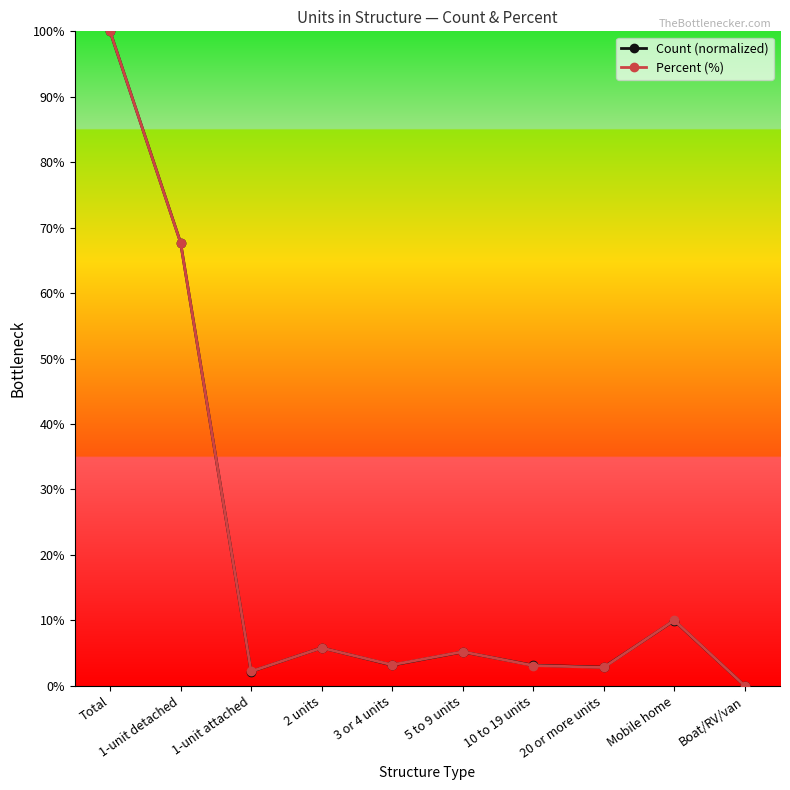

In Count (normalized), how many points are lower than both neighbors (excluding endpoints)?

3